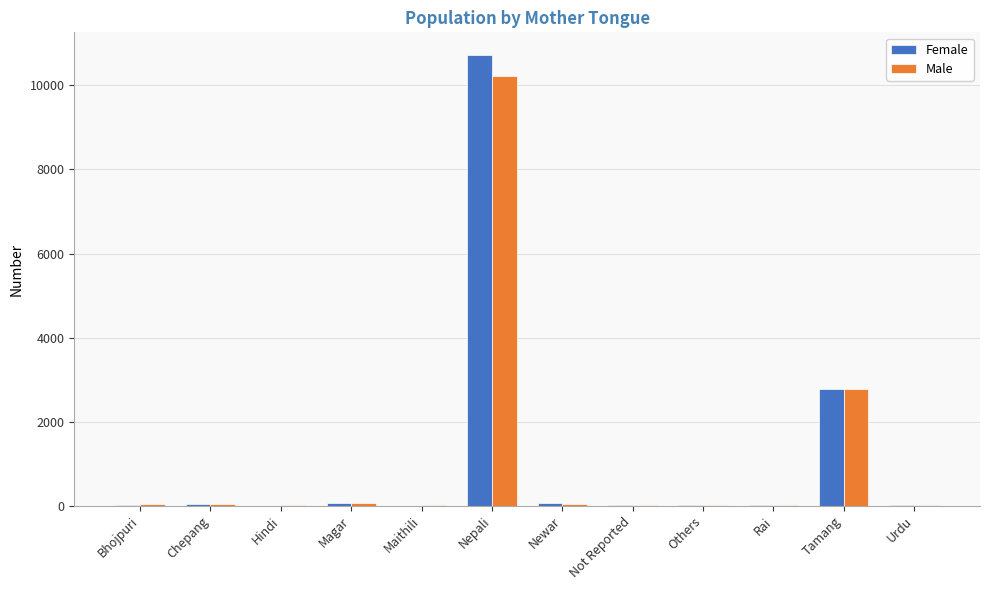

What is the sum of all Male values?

13311